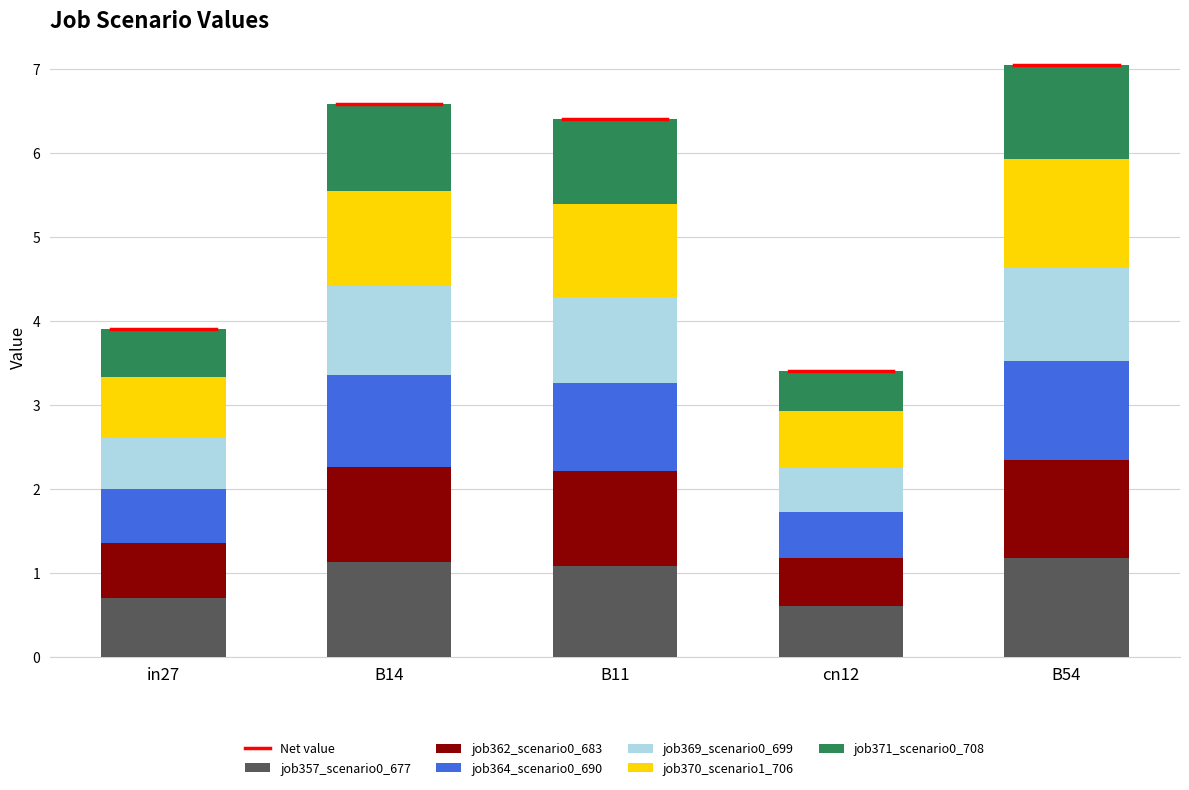

What is the total value across all series at B11?

6.4